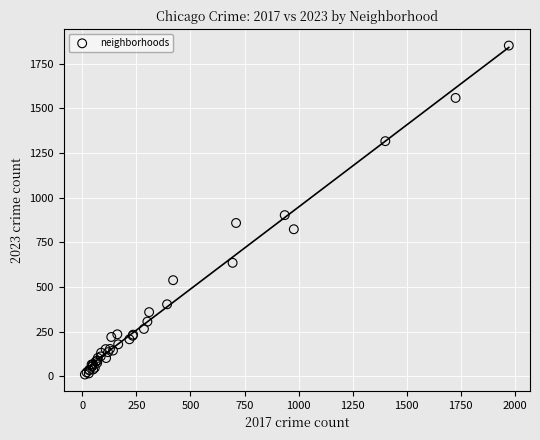

What Y value in the scatter plot is closest to 930?

902